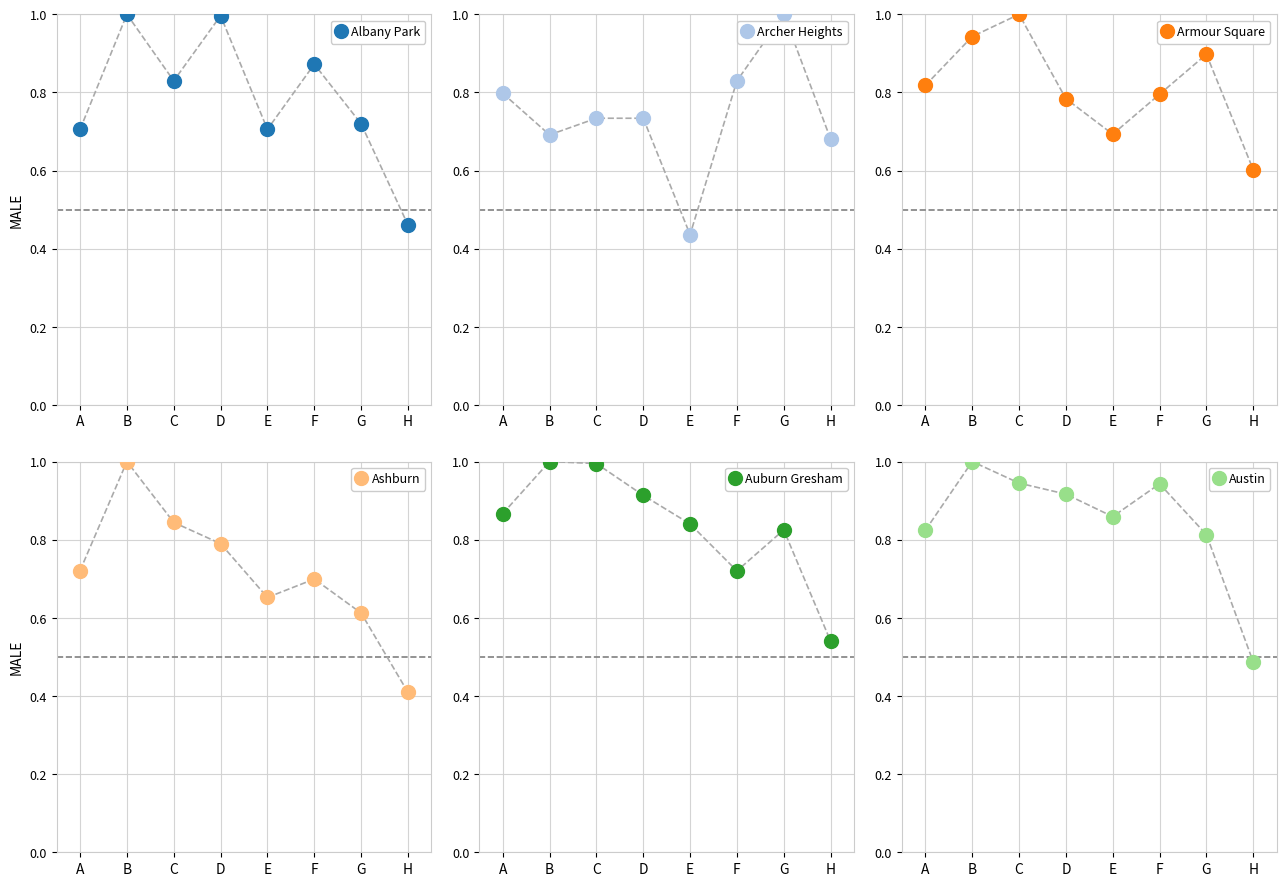

In Ashburn, how many points are higher than both neighbors (excluding endpoints)?

2